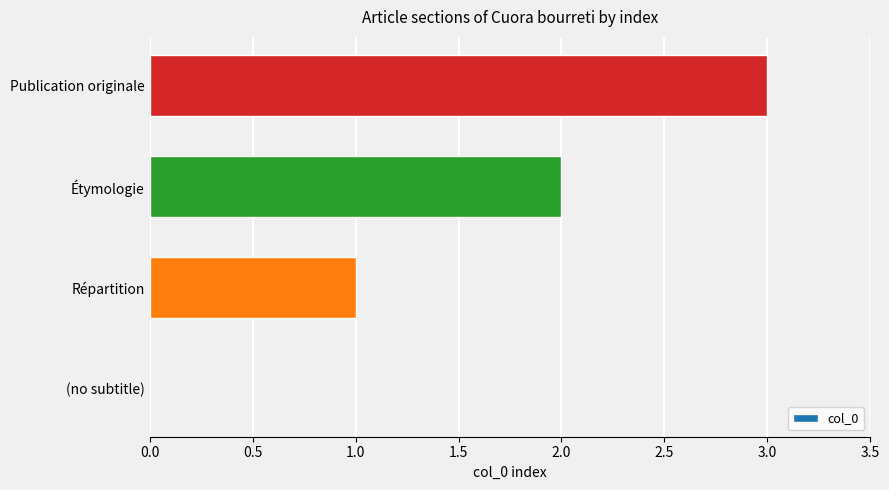

What is the change in value from Étymologie to Publication originale?

+1